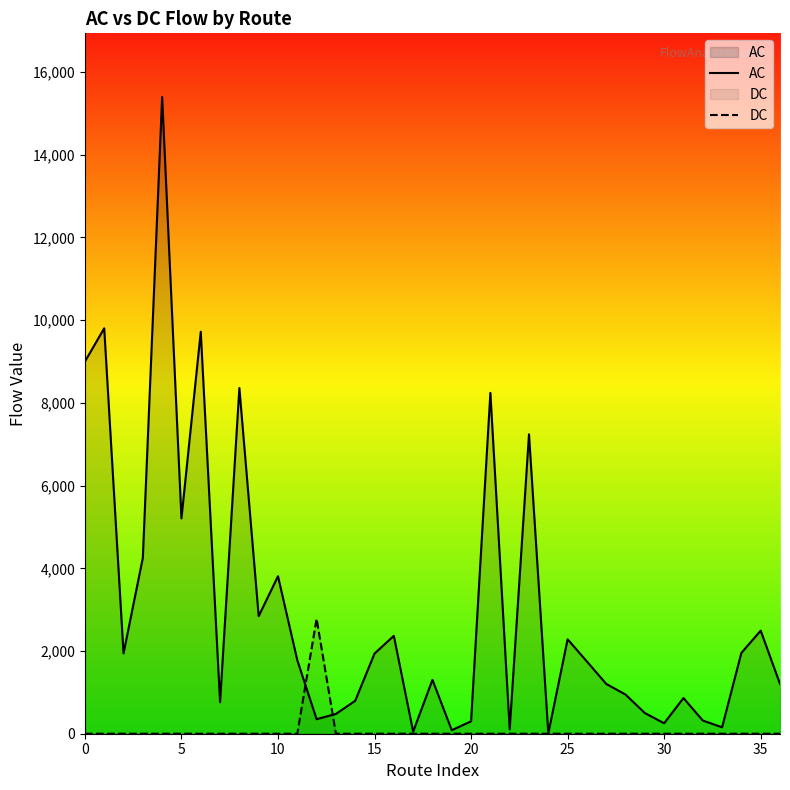

Between which two adjacent categories do AC and DC first intersect?

11 and 12